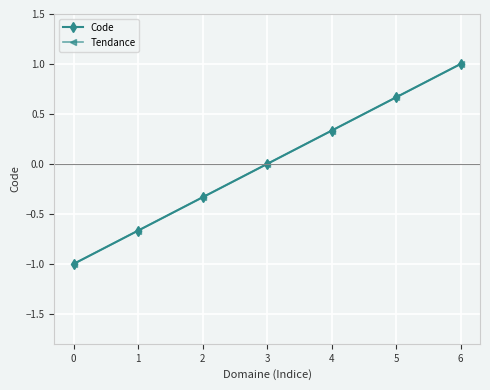

Rank the series by their maximum value, from highest to lowest.

Code, Tendance